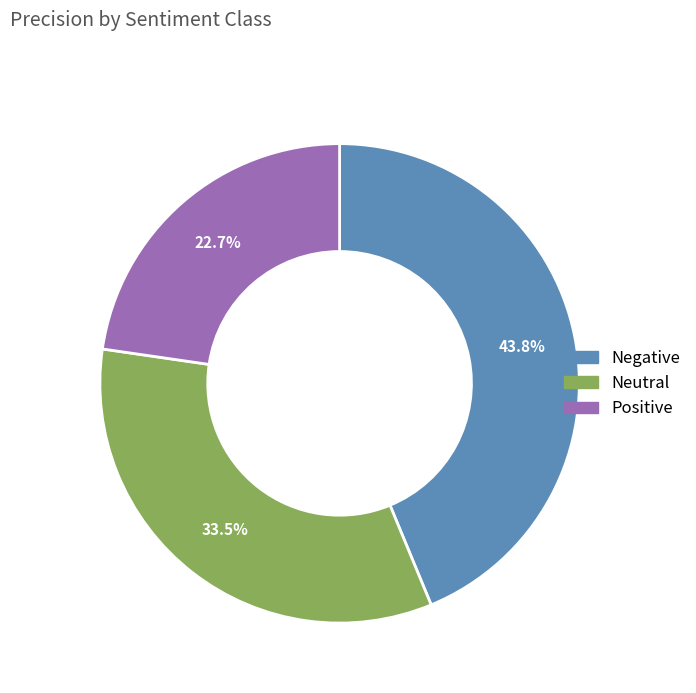

To the nearest percent, what is the combined percentage of Positive and Neutral?

56%